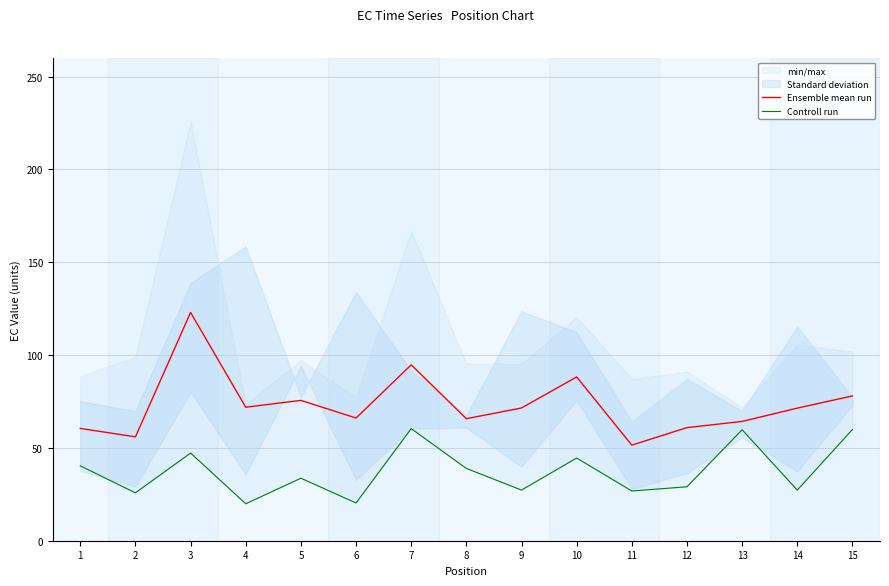

What is the value of the Ensemble mean run point at the 12th from the left?

60.9